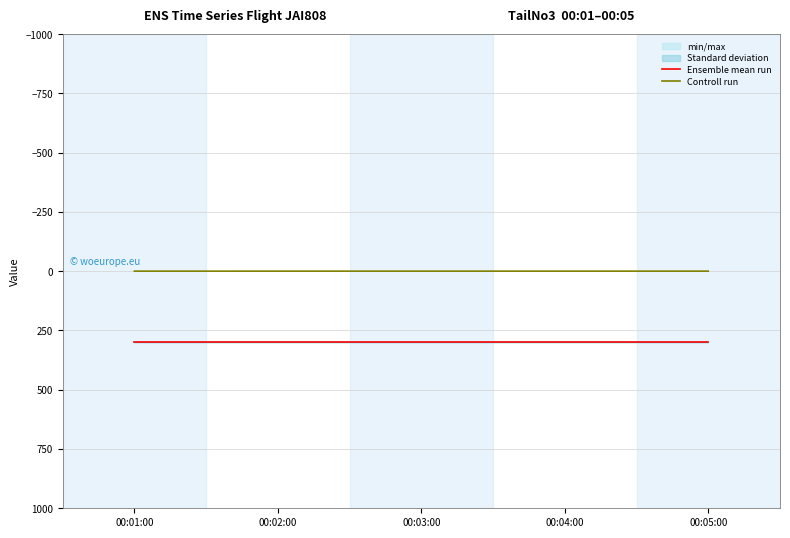

At which category is the sum across all series the highest?

00:01:00